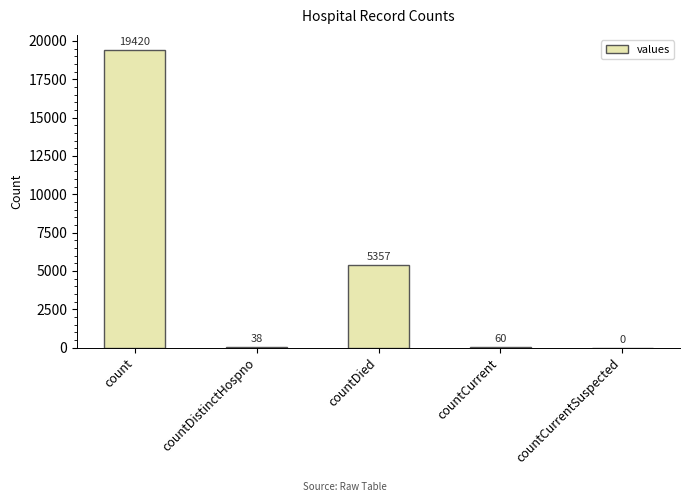

Reading left to right, extract all data points from this chart.

count=19420	countDistinctHospno=38	countDied=5357	countCurrent=60	countCurrentSuspected=0